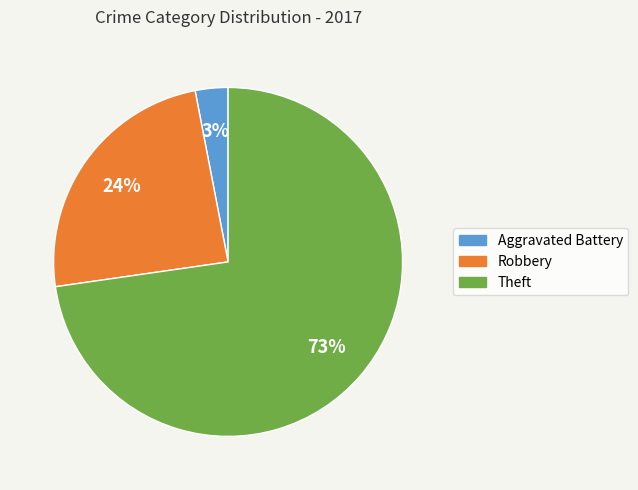

How many segments does this pie chart have?

3